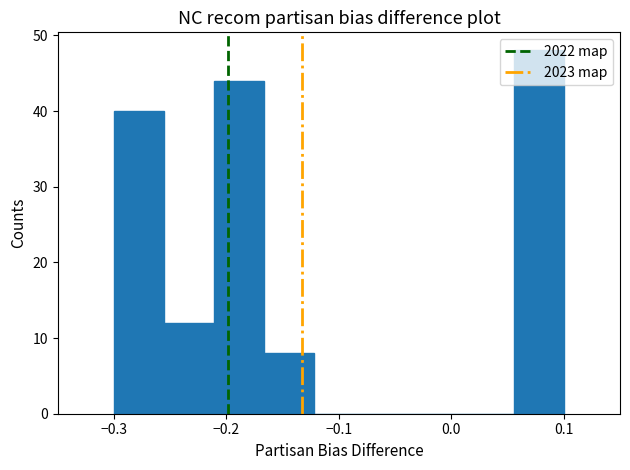

Reading left to right, list every bar in this chart as the range it spans on the x-axis followed by its height. Neither the bar edges nor the heights are printed on the chart, so give them approximately, as read against the axes.

-0.30 to -0.26: 40
-0.26 to -0.21: 12
-0.21 to -0.17: 44
-0.17 to -0.12: 8
-0.12 to -0.08: 0
-0.08 to -0.03: 0
-0.03 to 0.01: 0
0.01 to 0.06: 0
0.06 to 0.10: 48